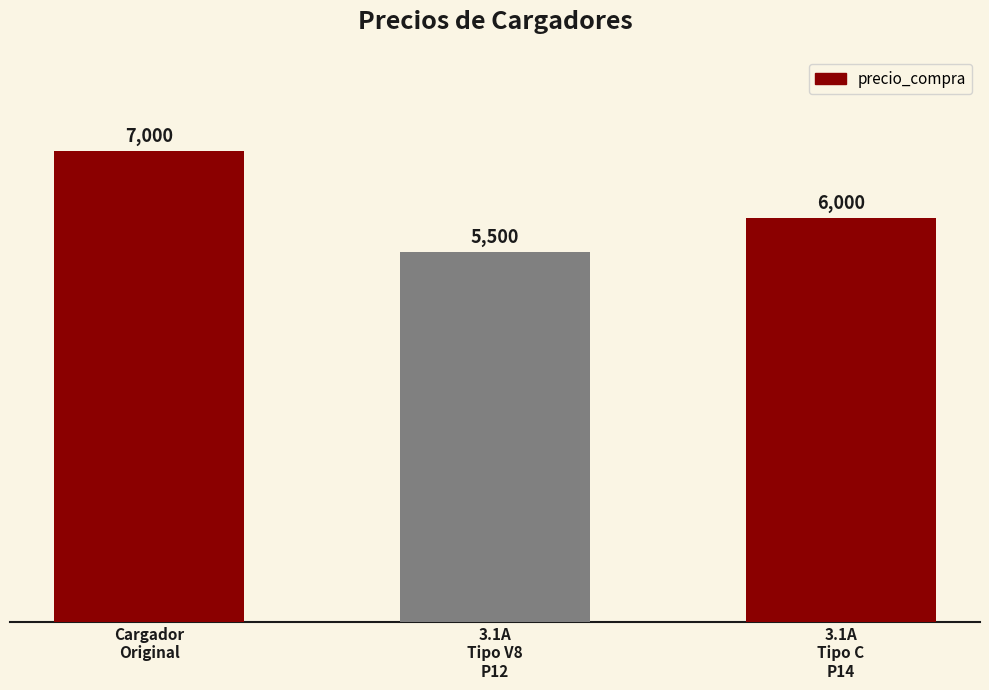

Is it true that the value at Cargador
Original is 7000?

True